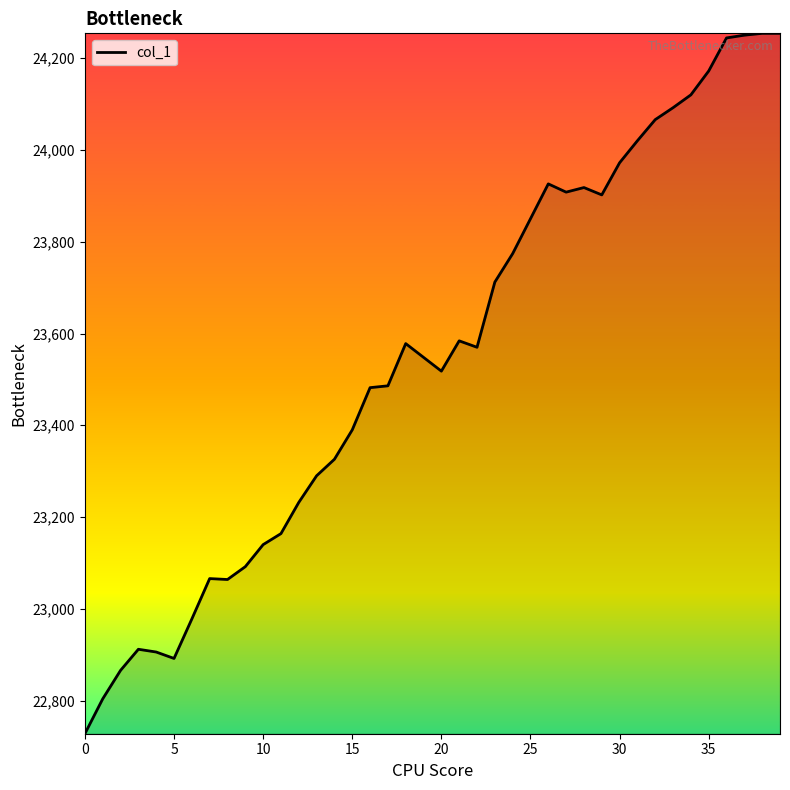

What is the minimum value shown in the chart?

22728